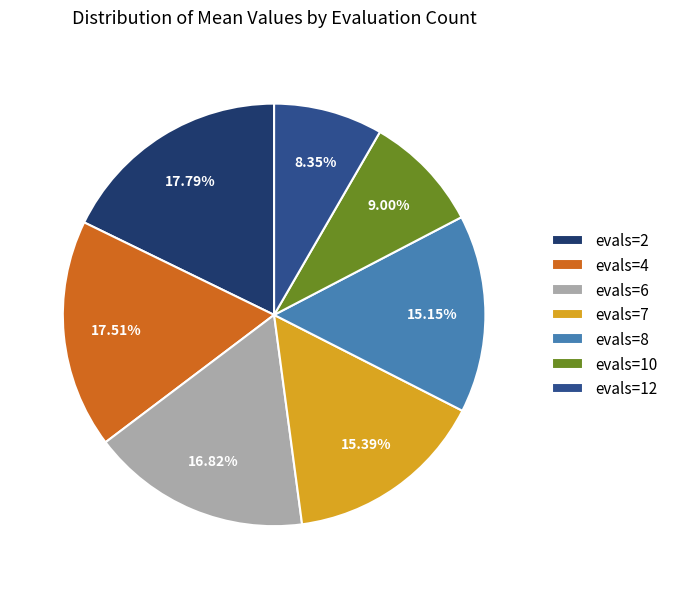

How many segments does this pie chart have?

7